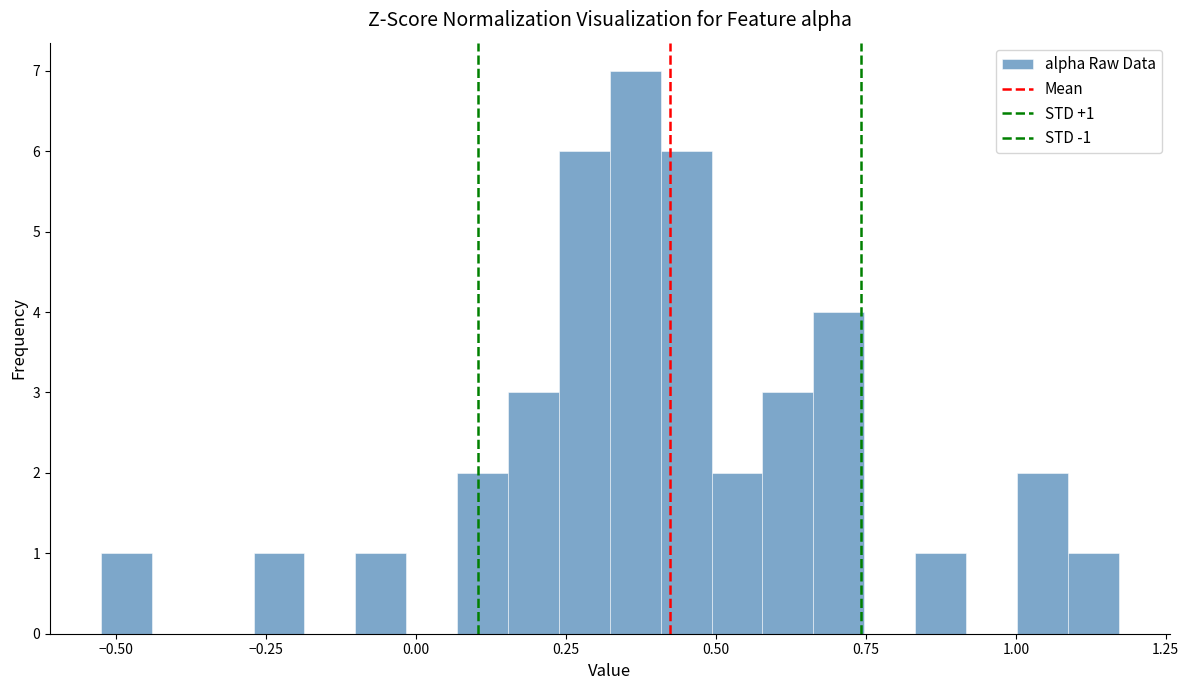

Read against the x-axis, roughly where is the centre of the tallest bar?

0.35